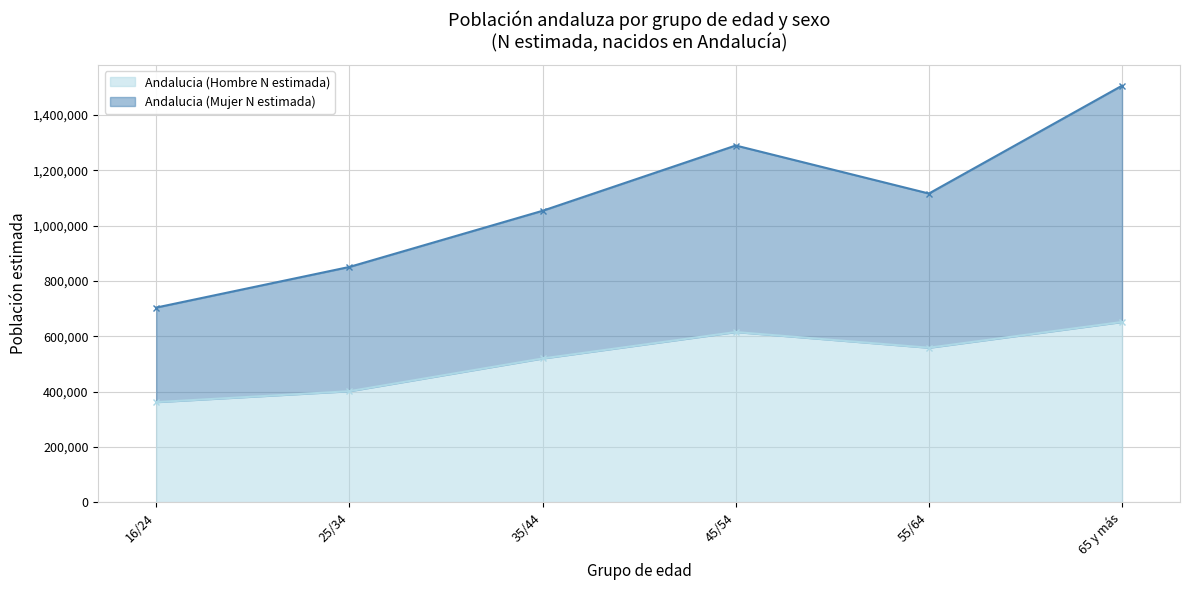

How many data points in Andalucia (Mujer N estimada) are less than 1115952?

3